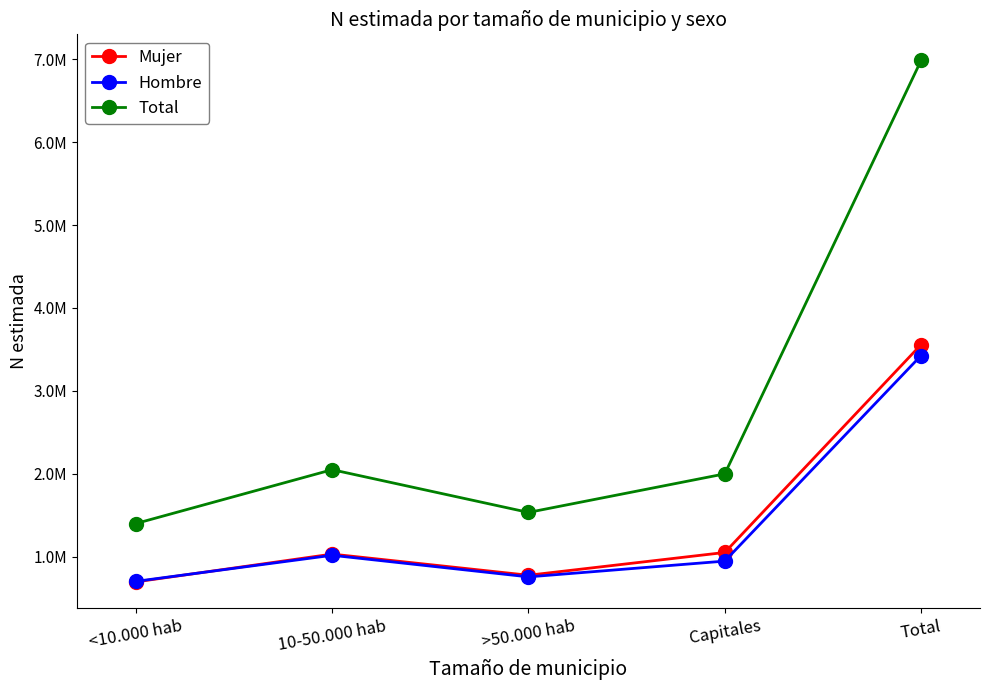

True or false: Mujer and Total cross at least once.

False